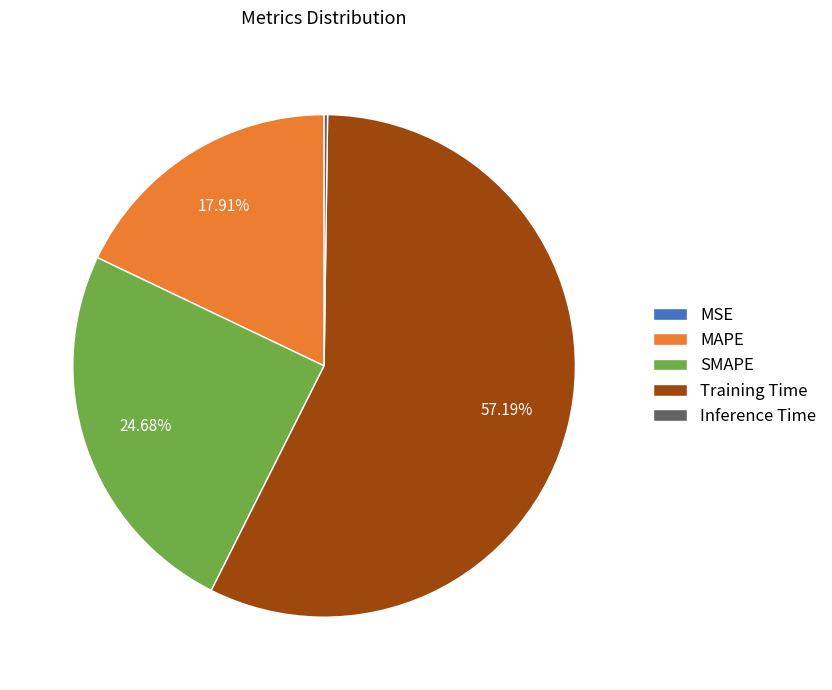

Which has a higher value, SMAPE or MAPE?

SMAPE